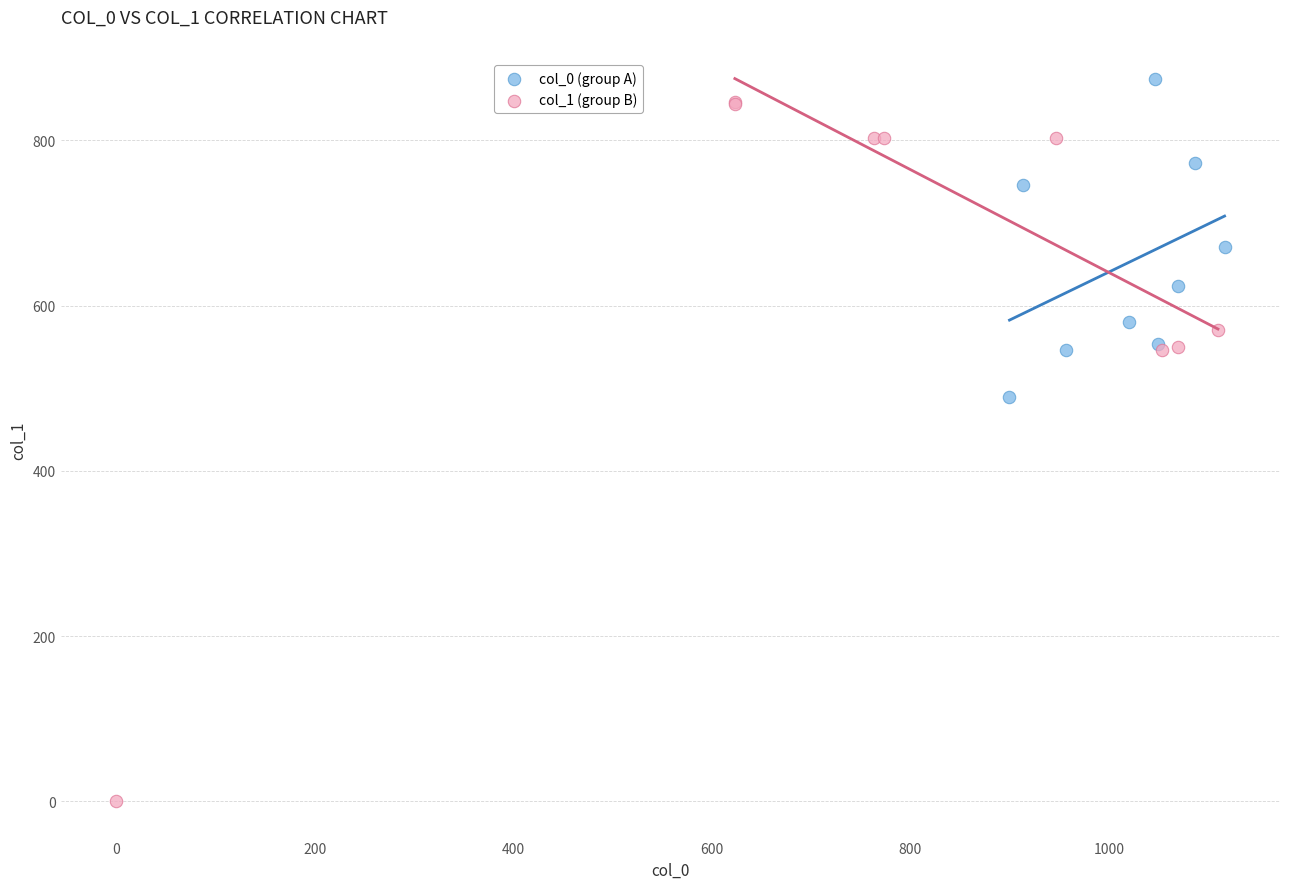

Which series has the largest Y range (max minus min)?

col_1 (group B)